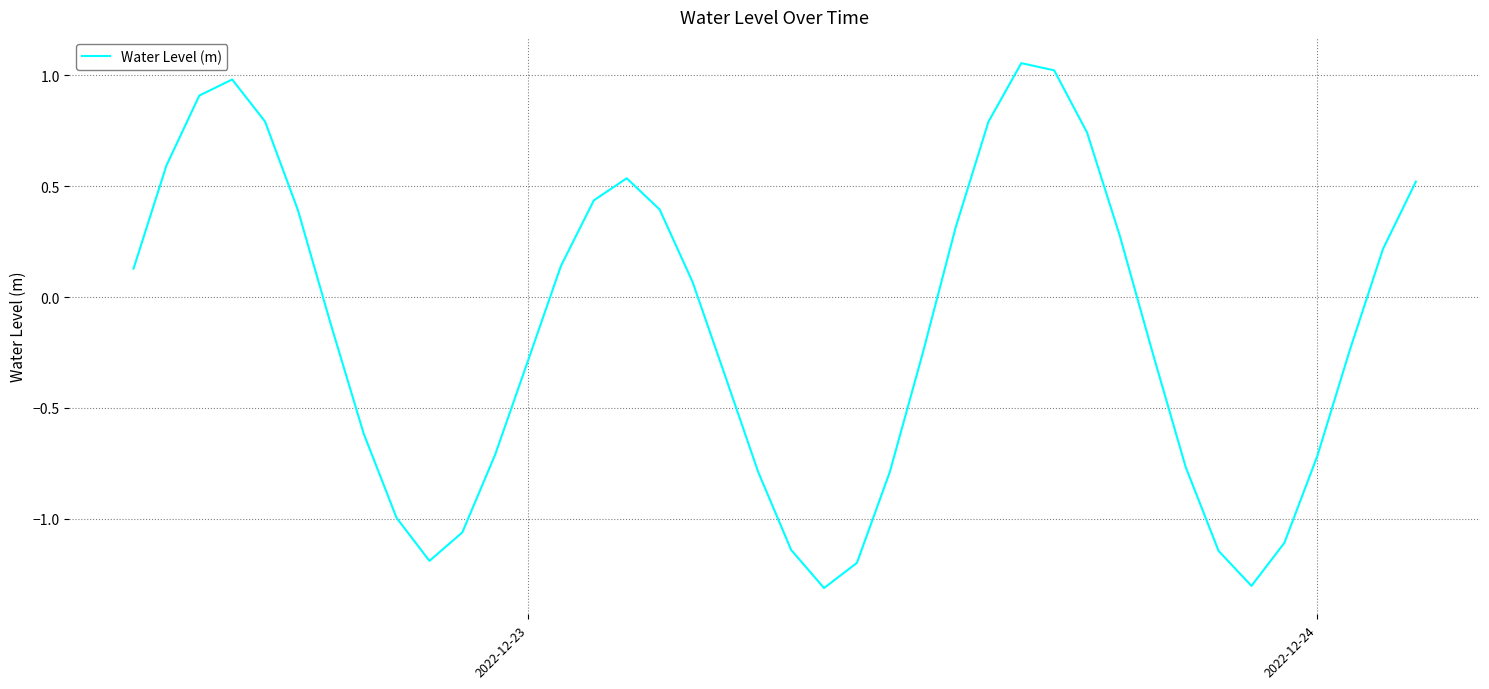

The value at 2022-12-24 is -1.0. True or false?

False